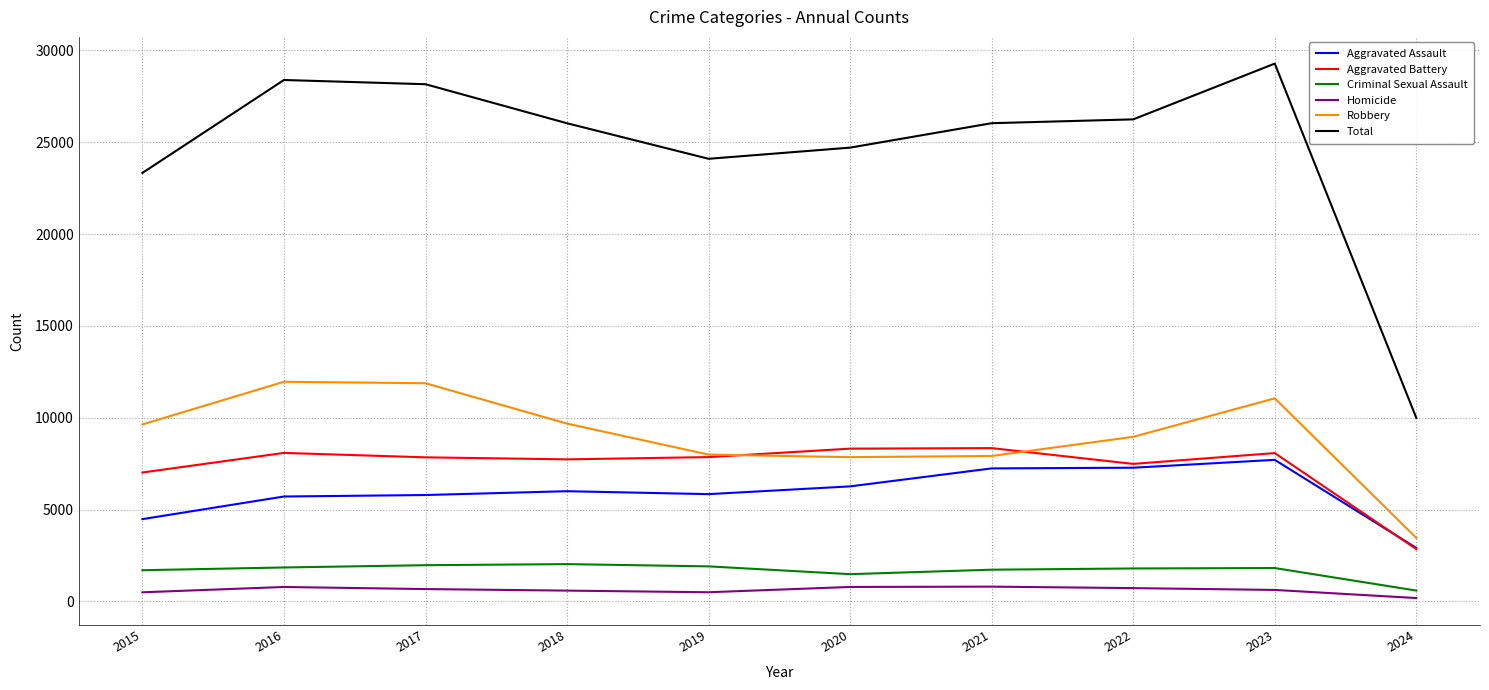

What is the minimum value shown in the chart?

183